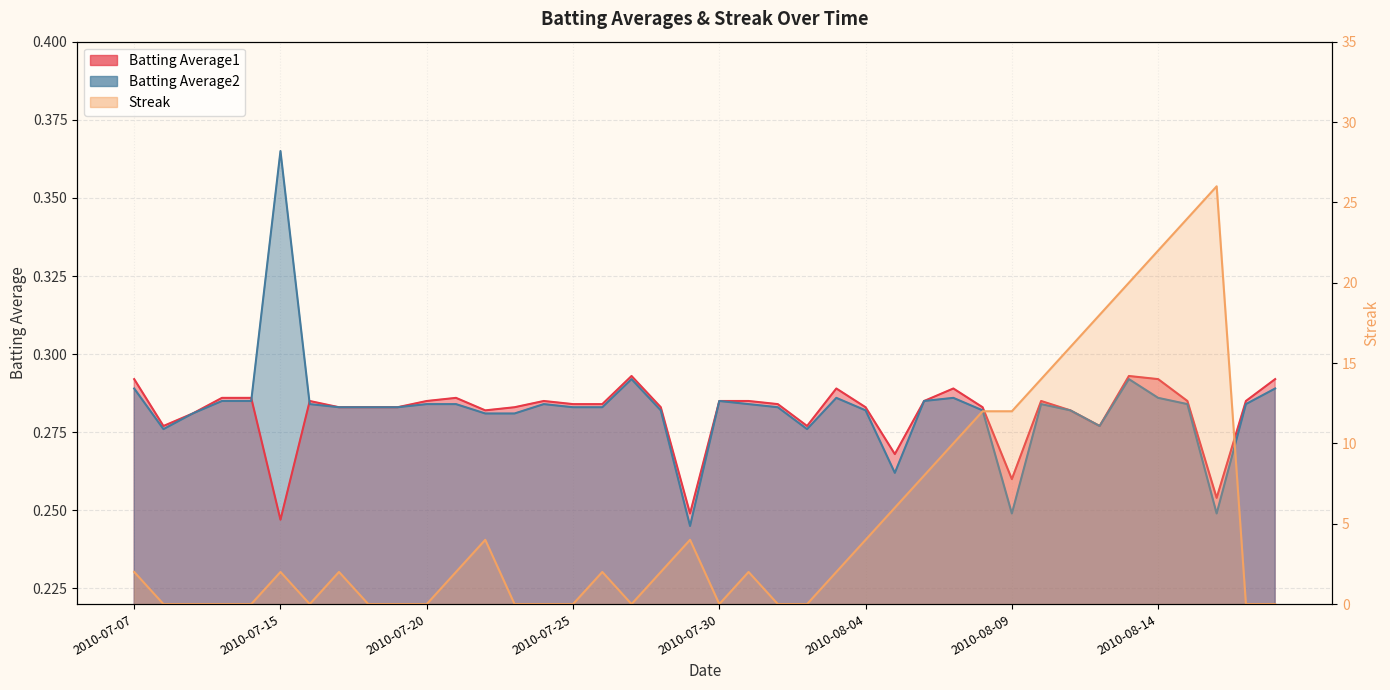

Rank the categories by Batting Average1 value from lowest to highest.

2010-07-15, 2010-07-29, 2010-08-16, 2010-08-09, 2010-08-05, 2010-07-08, 2010-08-02, 2010-08-12, 2010-07-09, 2010-07-22, 2010-08-11, 2010-07-17, 2010-07-18, 2010-07-19, 2010-07-23, 2010-07-28, 2010-08-04, 2010-08-08, 2010-07-25, 2010-07-26, 2010-08-01, 2010-07-16, 2010-07-20, 2010-07-24, 2010-07-30, 2010-07-31, 2010-08-06, 2010-08-10, 2010-08-15, 2010-08-17, 2010-07-10, 2010-07-11, 2010-07-21, 2010-08-03, 2010-08-07, 2010-07-07, 2010-08-14, 2010-08-18, 2010-07-27, 2010-08-13